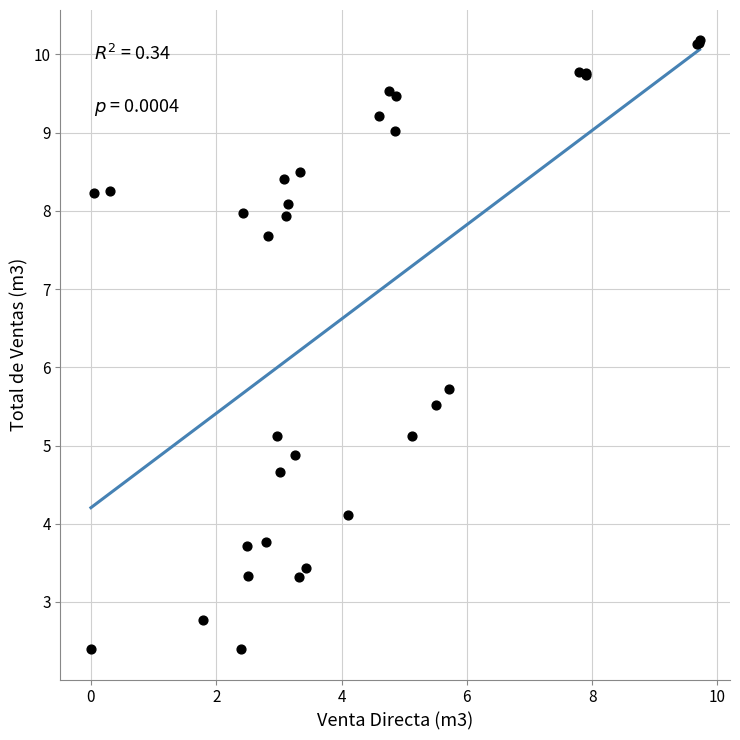

What Y value in the scatter plot is closest to 6?

5.7